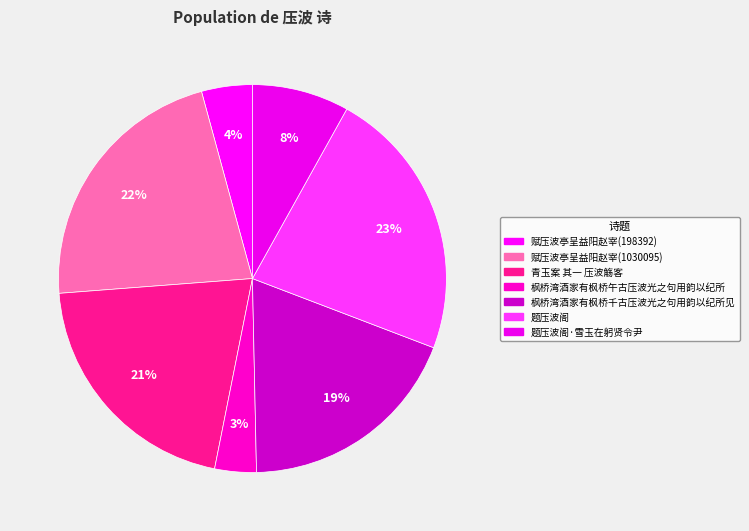

What is the smallest slice in the pie chart?

枫桥湾酒家有枫桥午古压波光之句用韵以纪所